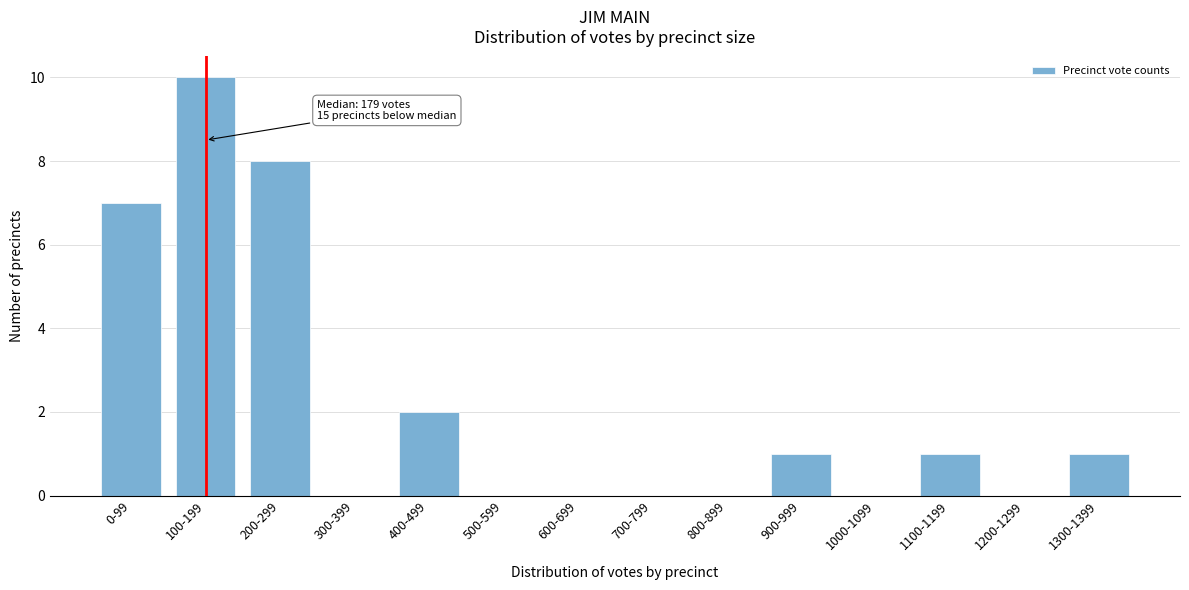

Reading right to left, transcribe all the data shown in this chart.

1300-1399=1	1200-1299=0	1100-1199=1	1000-1099=0	900-999=1	800-899=0	700-799=0	600-699=0	500-599=0	400-499=2	300-399=0	200-299=8	100-199=10	0-99=7